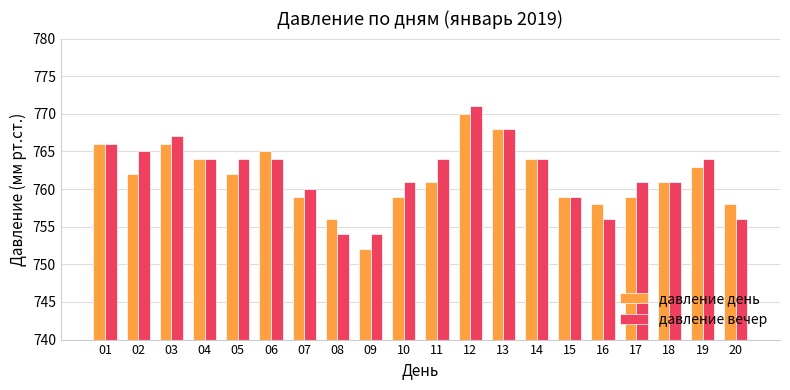

How many data points does each series have?

20